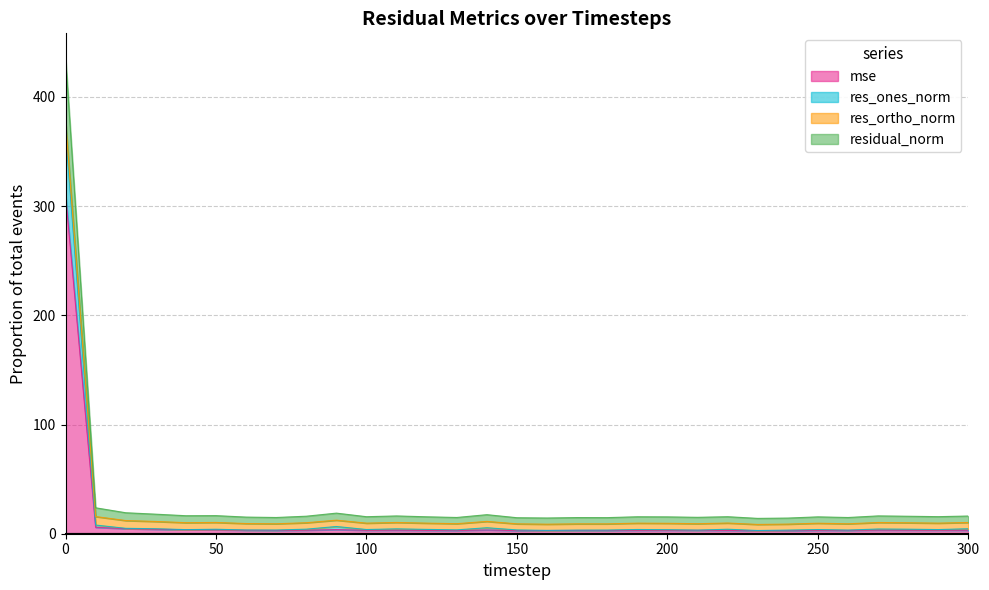

The residual_norm series shows 9.1 at 130. True or false?

False